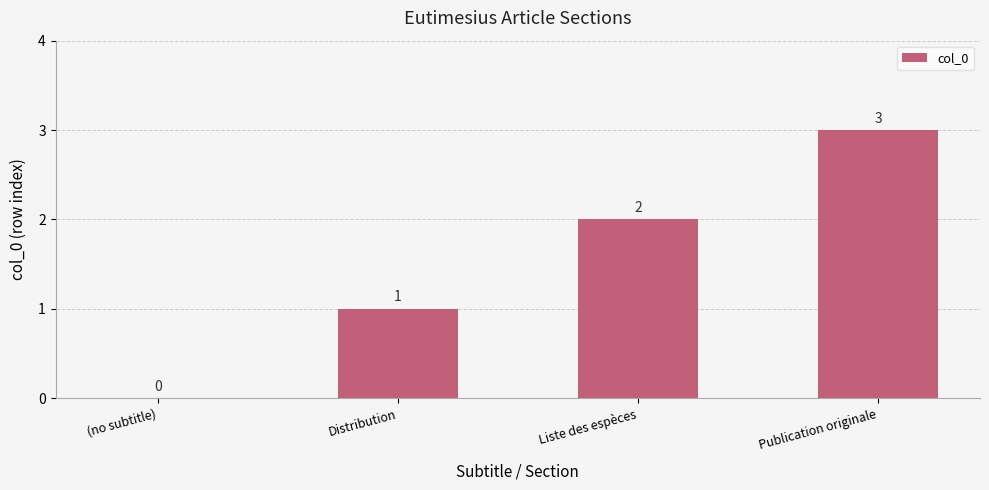

The chart shows a value of 4 at Publication originale. True or false?

False